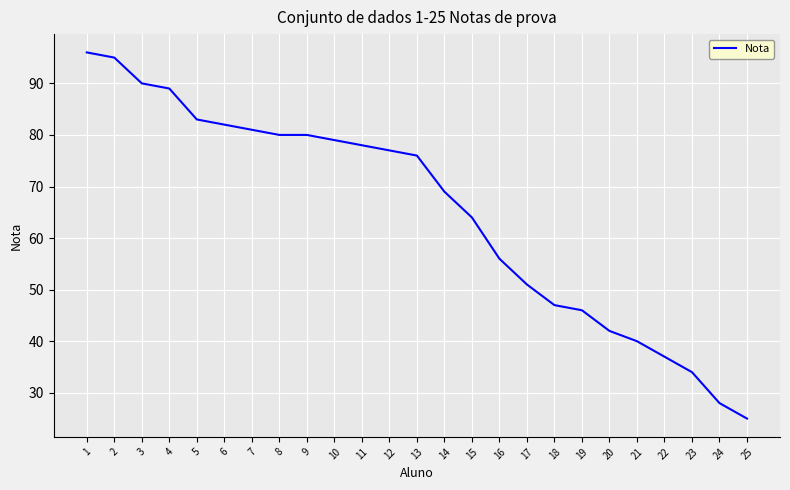

Reading right to left, list all the values displayed in this chart.

25=25	24=28	23=34	22=37	21=40	20=42	19=46	18=47	17=51	16=56	15=64	14=69	13=76	12=77	11=78	10=79	9=80	8=80	7=81	6=82	5=83	4=89	3=90	2=95	1=96